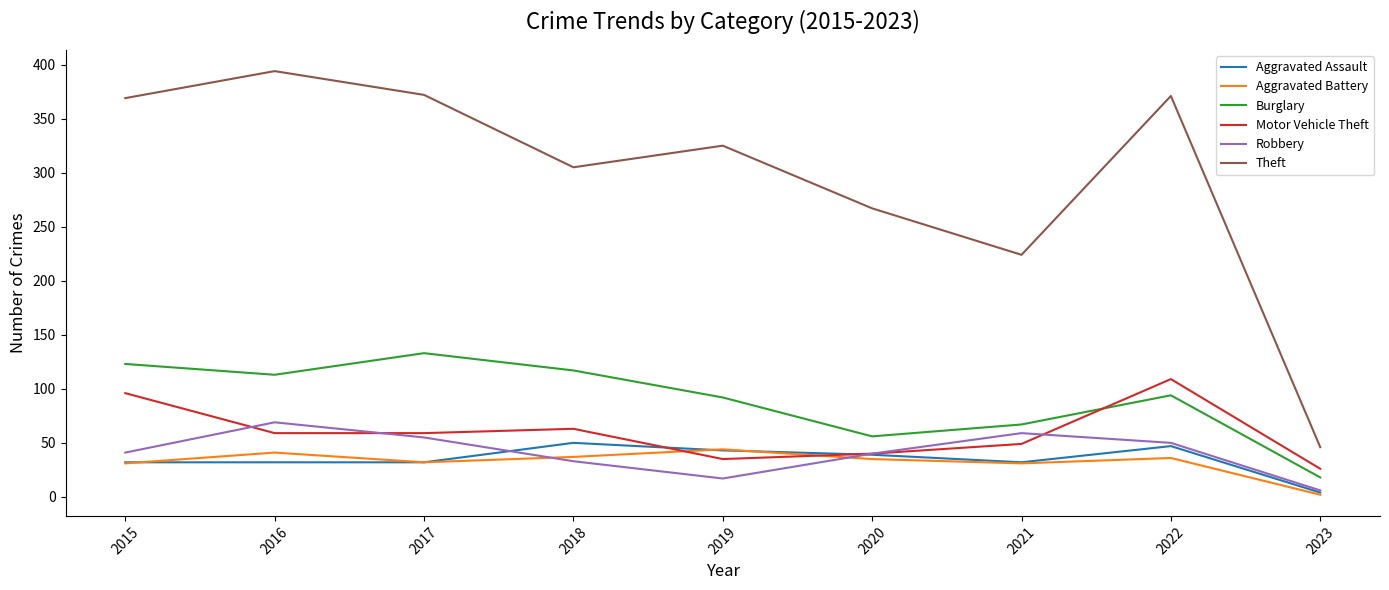

Does the chart have visible grid lines?

No